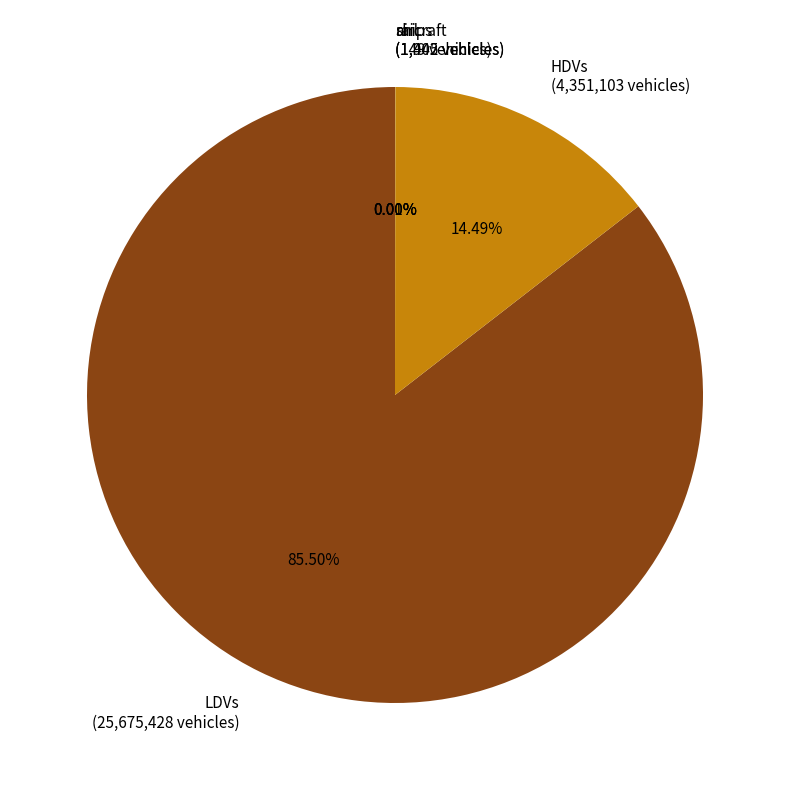

Is there a majority slice in this chart?

Yes